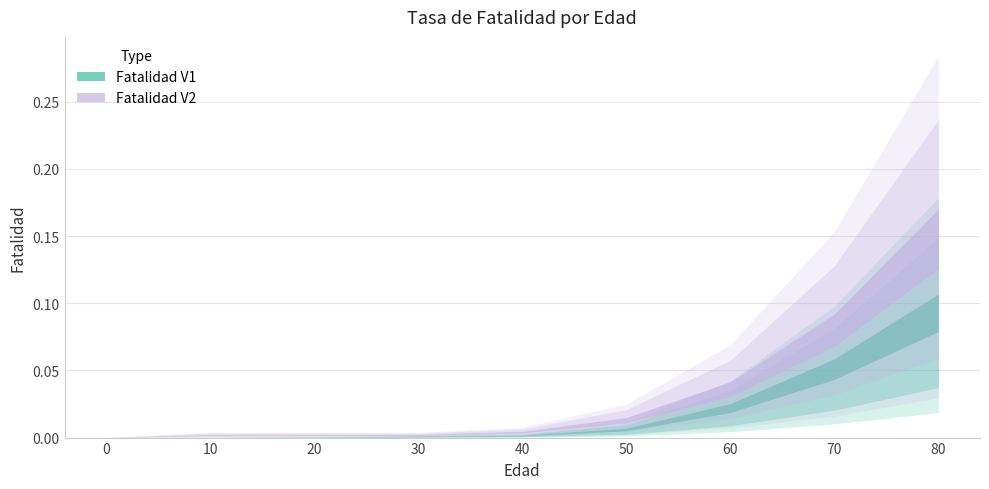

What is the difference between the maximum and second lowest values in the Fatalidad V1 series?

0.1